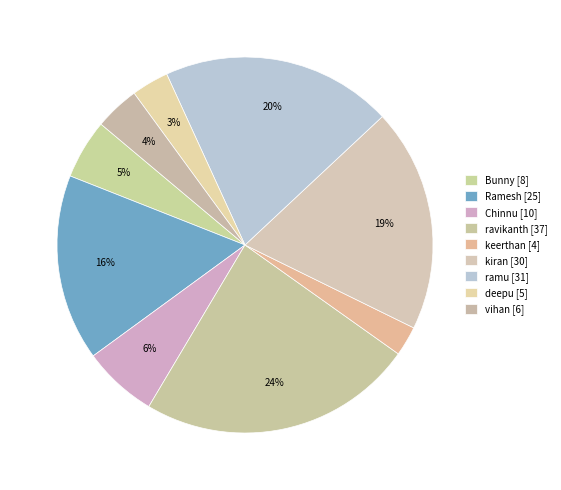

Count the number of slices in the pie.

9